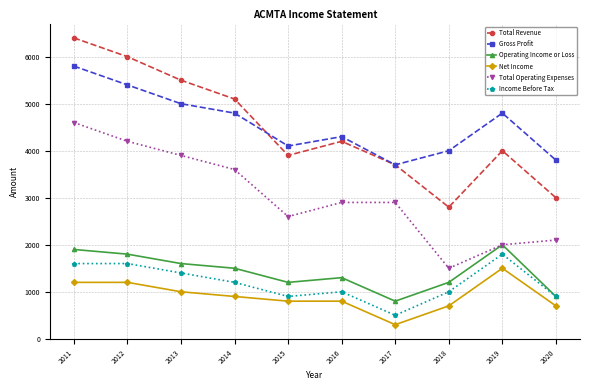

True or false: Total Operating Expenses has a value of 747 at 2020.

False